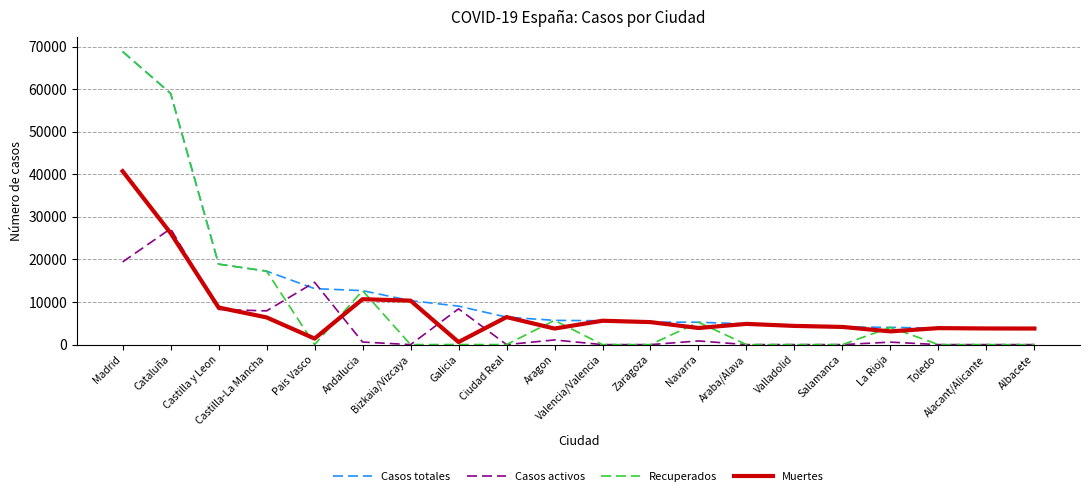

Which series has the largest total across all categories?

Casos totales